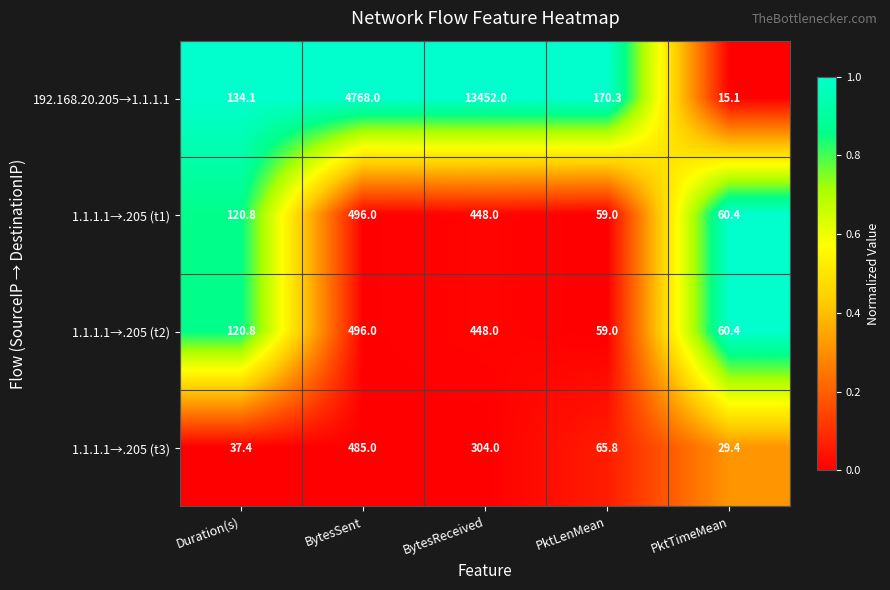

Is it true that 1.1.1.1→.205 (t1) equals 448.0 at BytesReceived?

True